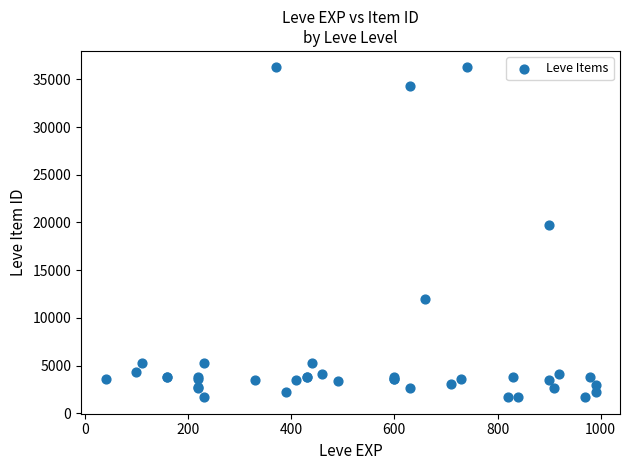

What Y value in the scatter plot is closest to 18967?

19744